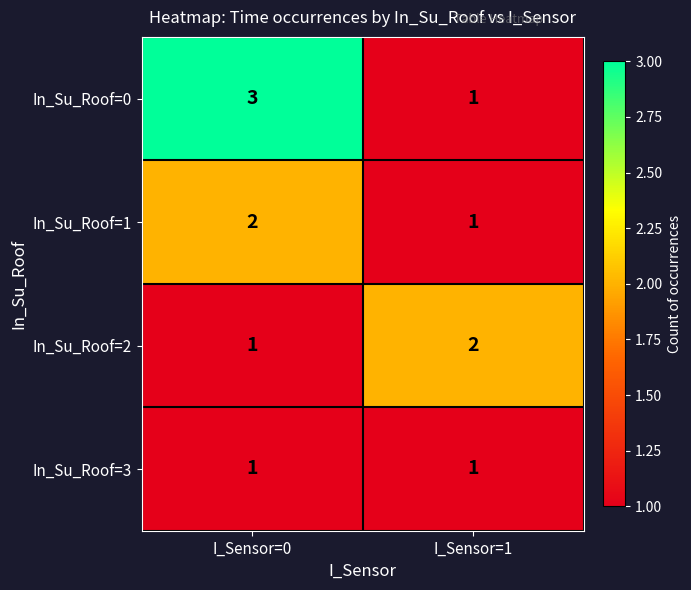

What is the sum of the In_Su_Roof=1 values at I_Sensor=0 and I_Sensor=1?

3